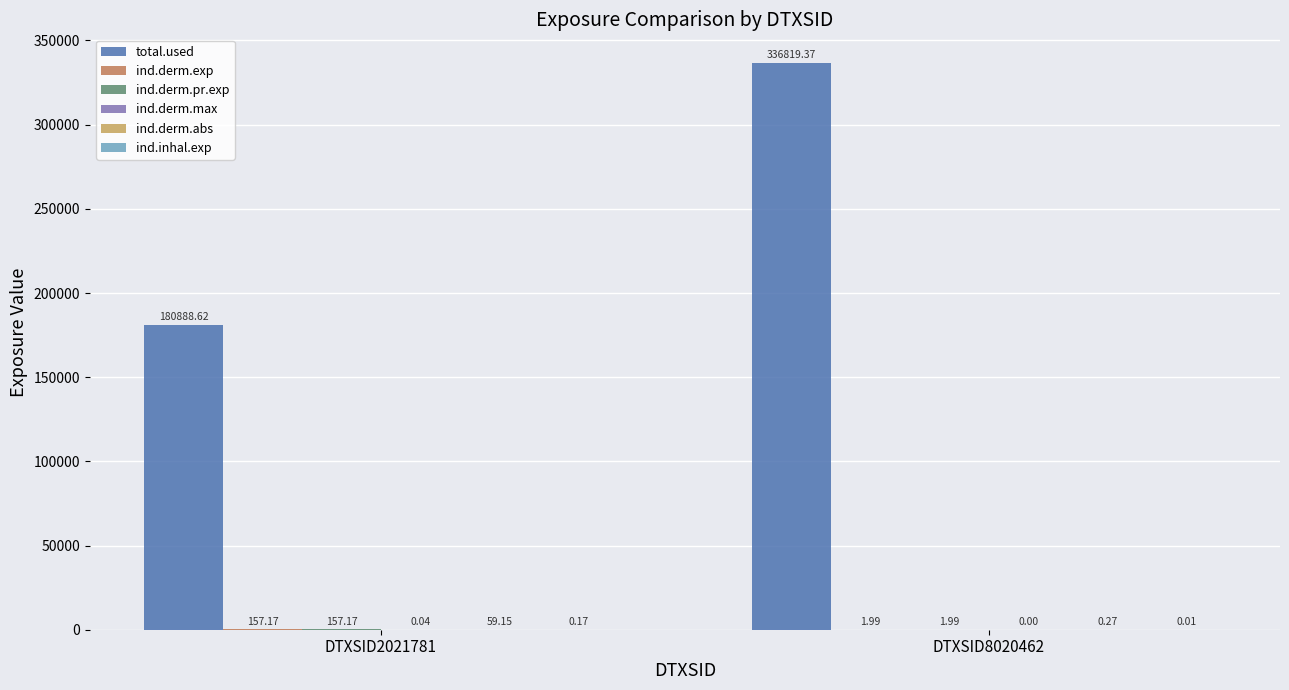

What is the maximum value shown in the chart?

336819.4